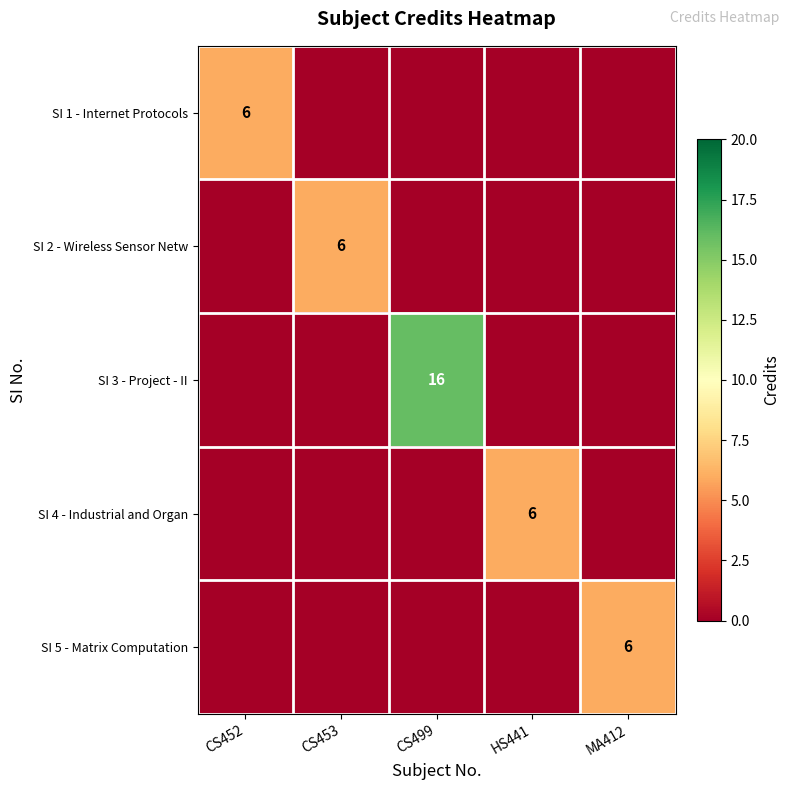

Is it true that SI 3 - Project - II equals 11 at CS499?

False